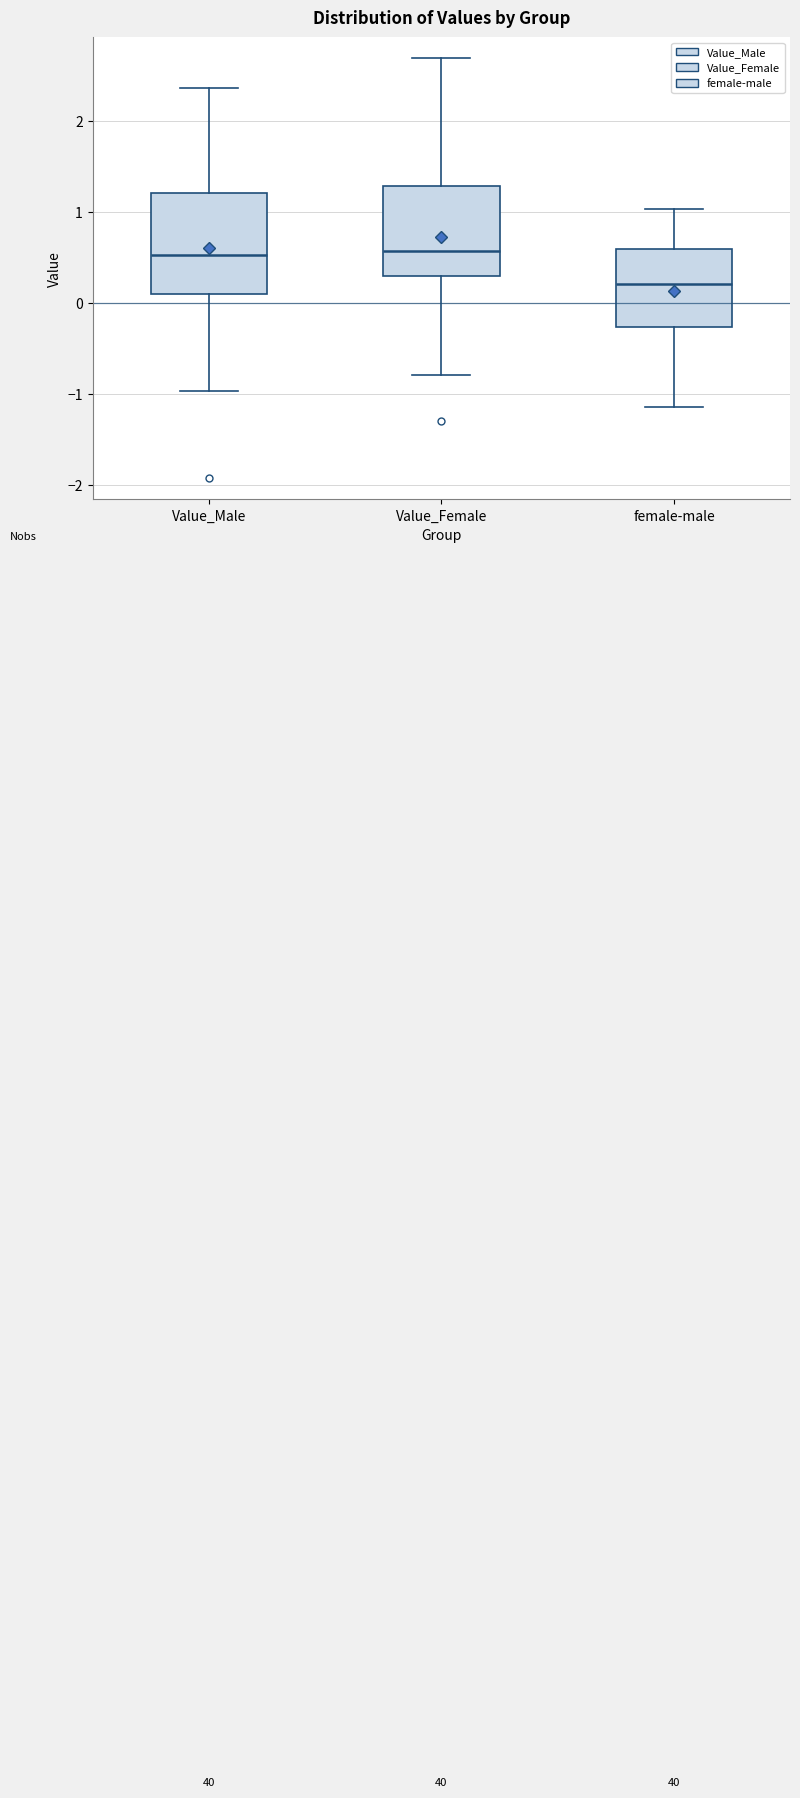

Reading left to right, transcribe this box plot: for each box, give where its median line is, the range the box spans, and where its two whiskers end, as read against the y-axis. The values are not printed on the chart, so give them approximately, as read against the axis.

Value_Male: median 0.5, box 0.1 to 1.2, whiskers -1.0 to 2.4
Value_Female: median 0.6, box 0.3 to 1.3, whiskers -0.8 to 2.7
female-male: median 0.2, box -0.3 to 0.6, whiskers -1.1 to 1.0